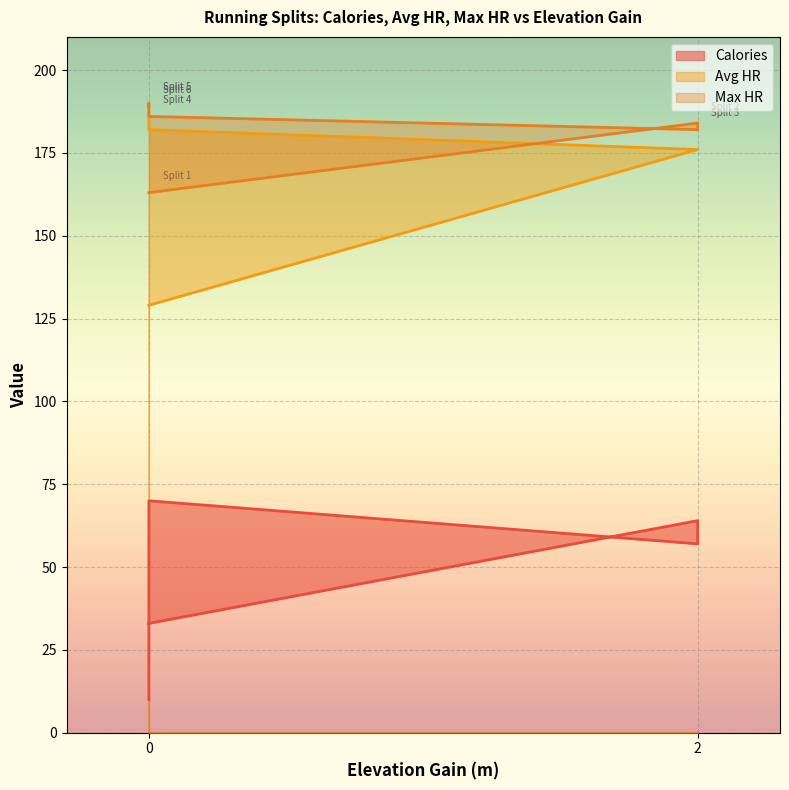

Which series changed the most between 0 and 2?

Avg HR